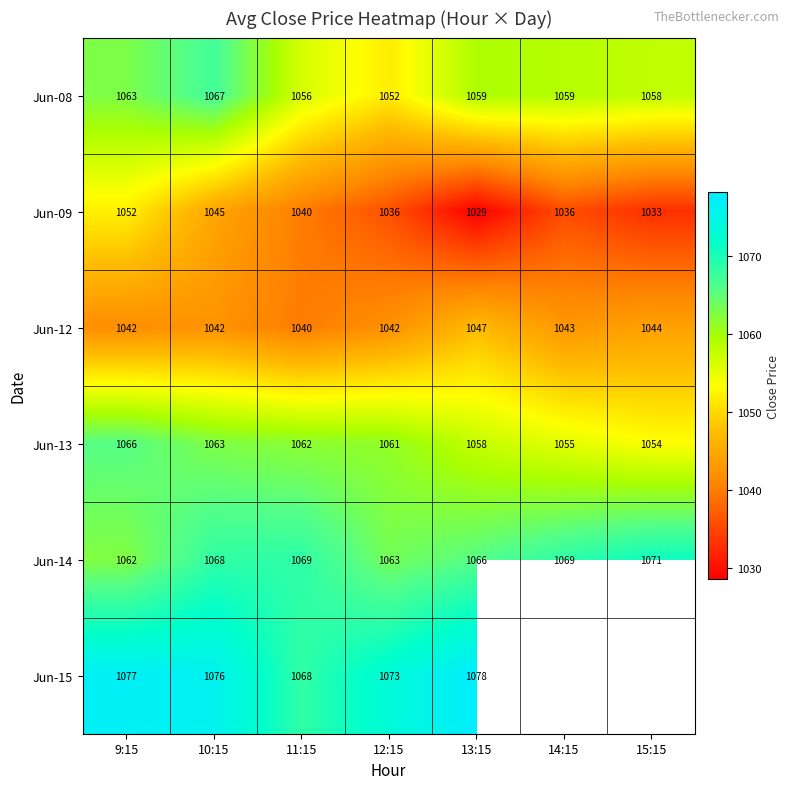

The Jun-13 series shows 421.8 at 14:15. True or false?

False